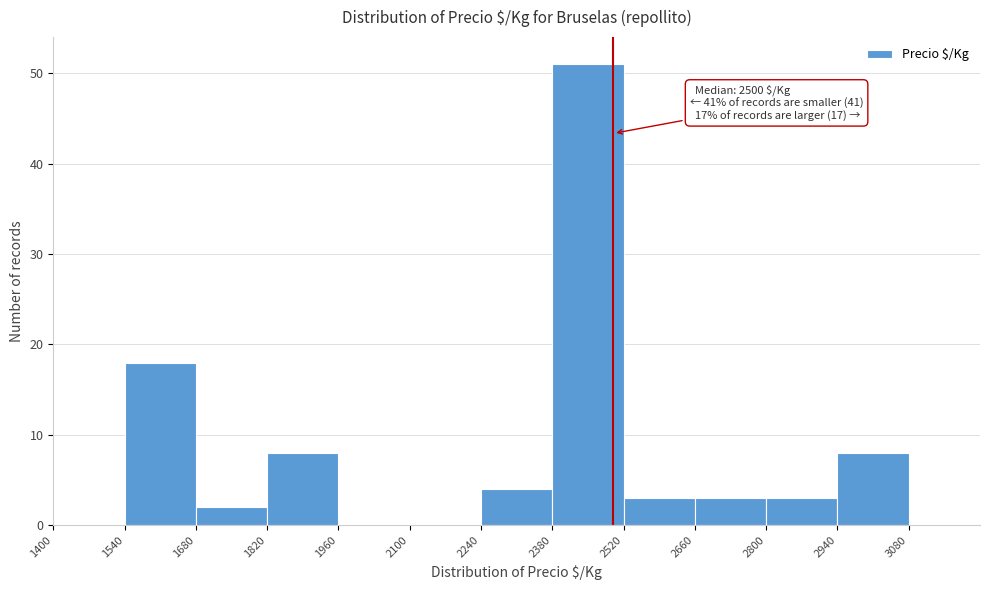

Over which range of the x-axis is the bar tallest?

2380 to 2520